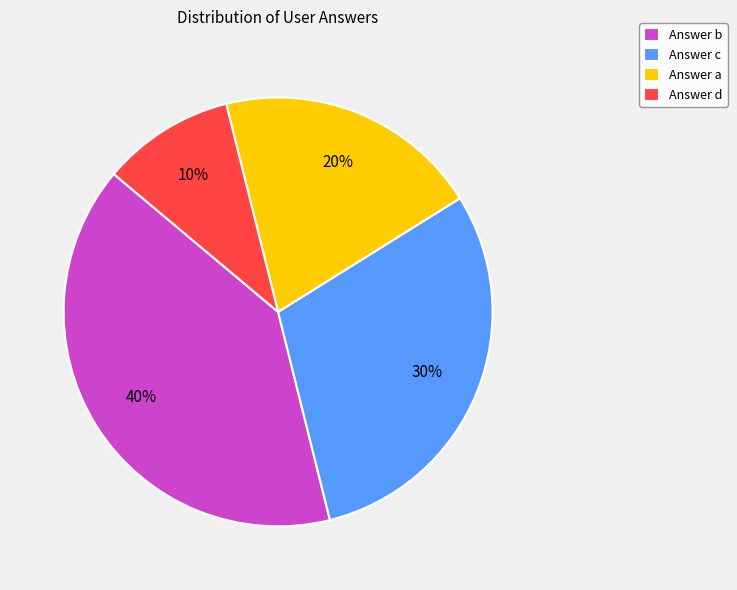

Combined, do Answer d and Answer c account for over 50%?

No